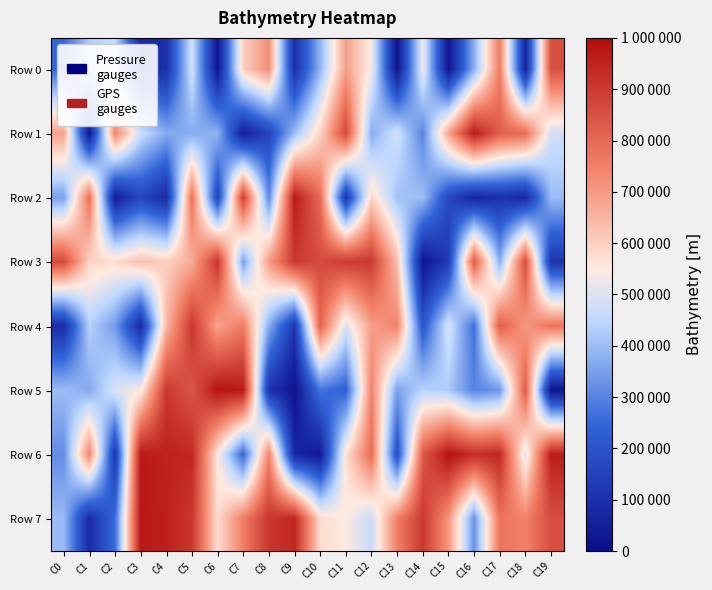

At which category is the sum across all series the highest?

C5